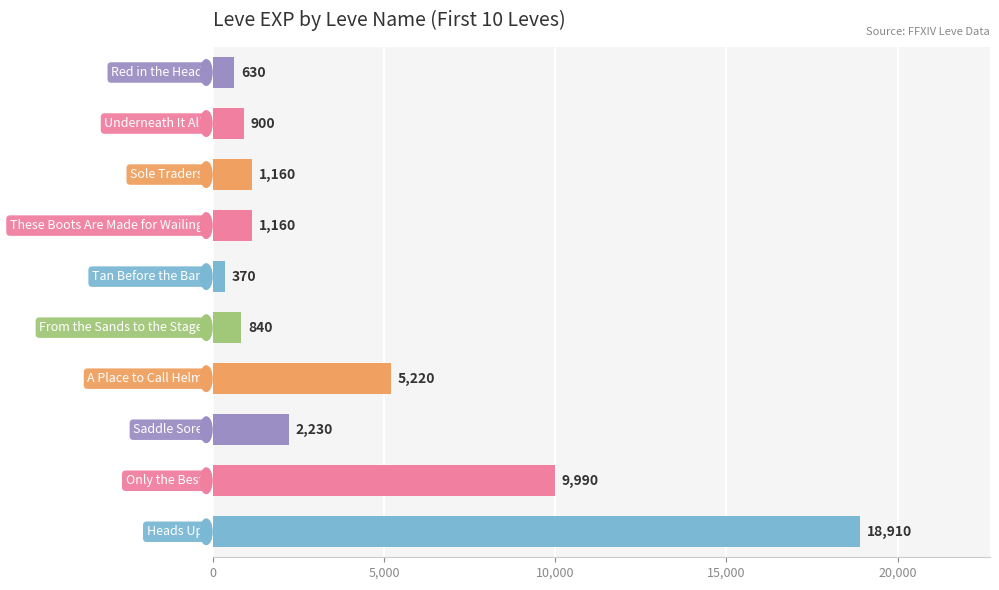

What is the maximum value shown in the chart?

18910